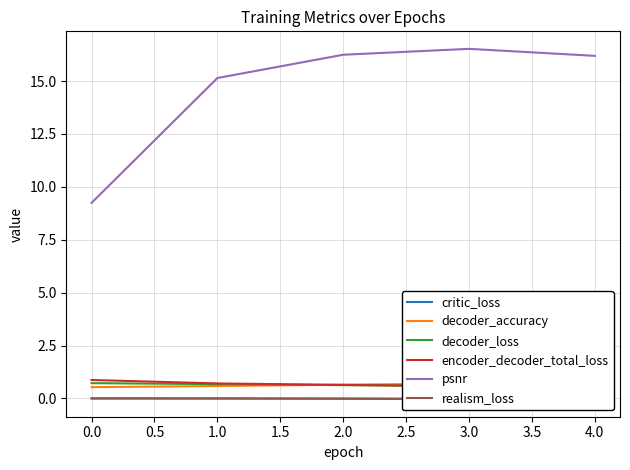

The value of psnr at 4.0 is 23.4. True or false?

False